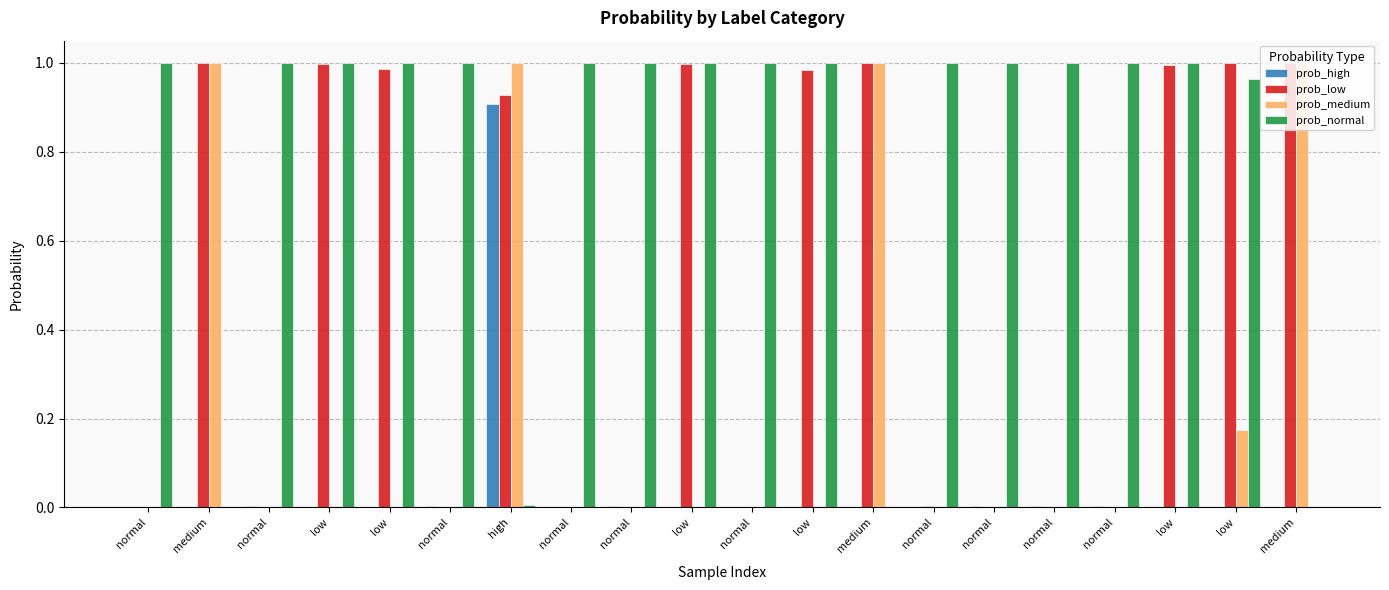

Does the chart contain stacked bars?

No